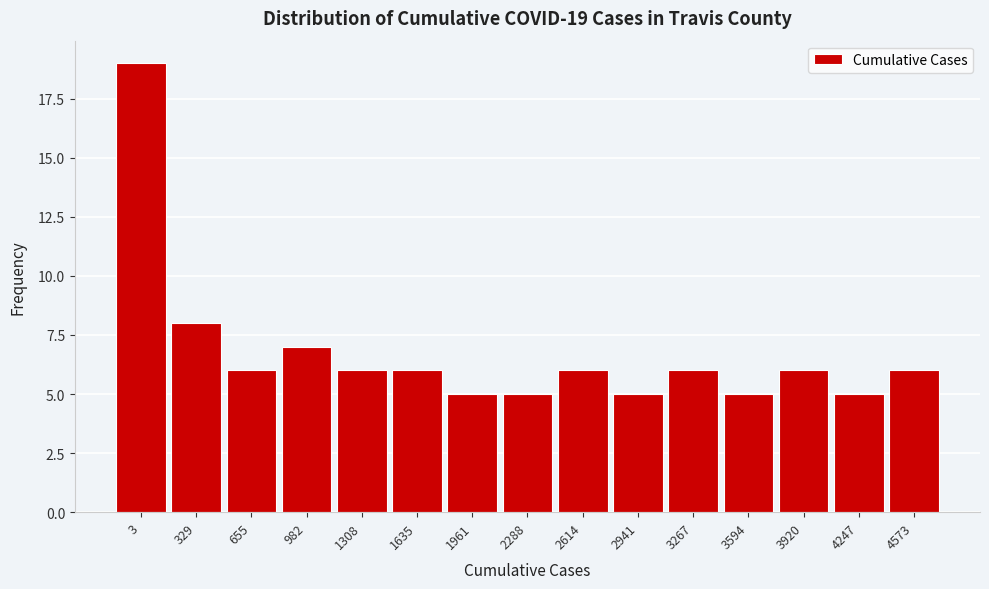

Reading right to left, transcribe all the data shown in this chart.

4573=6	4247=5	3920=6	3594=5	3267=6	2941=5	2614=6	2288=5	1961=5	1635=6	1308=6	982=7	655=6	329=8	3=19